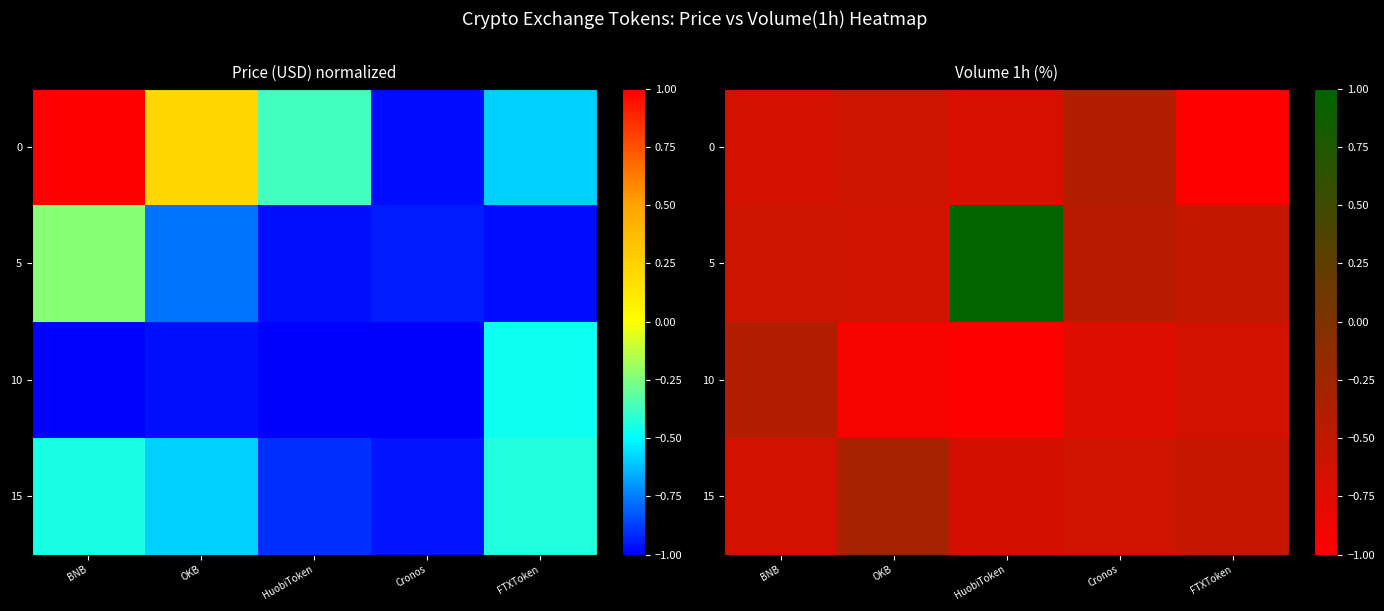

The value of 0 at OKB is -0.2. True or false?

False